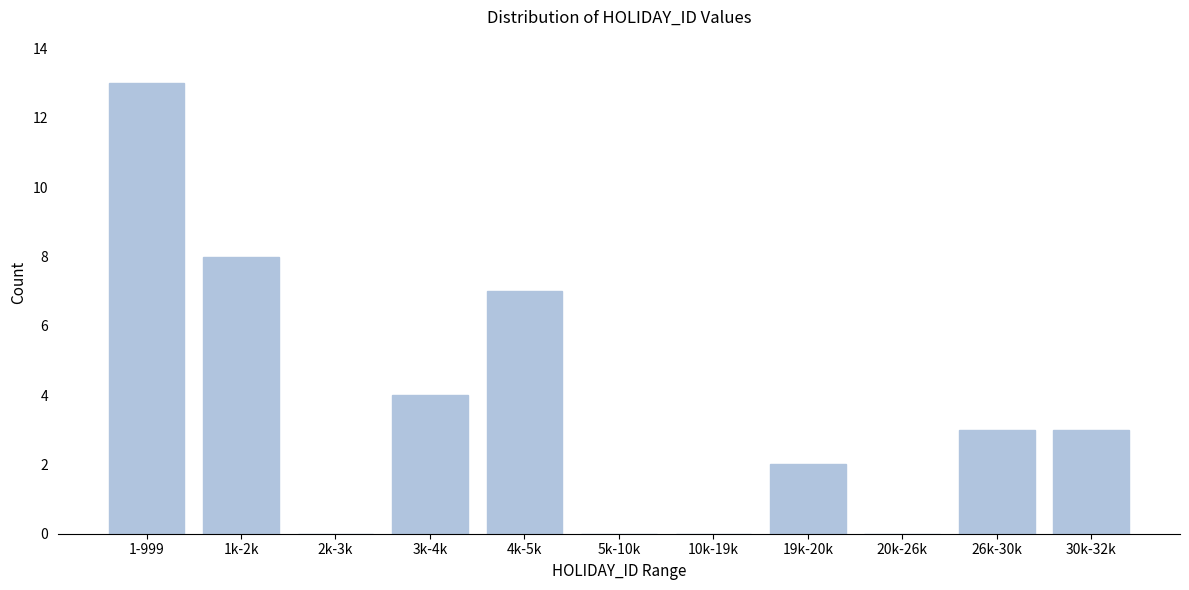

Reading left to right, extract all data points from this chart.

1-999=13	1k-2k=8	2k-3k=0	3k-4k=4	4k-5k=7	5k-10k=0	10k-19k=0	19k-20k=2	20k-26k=0	26k-30k=3	30k-32k=3